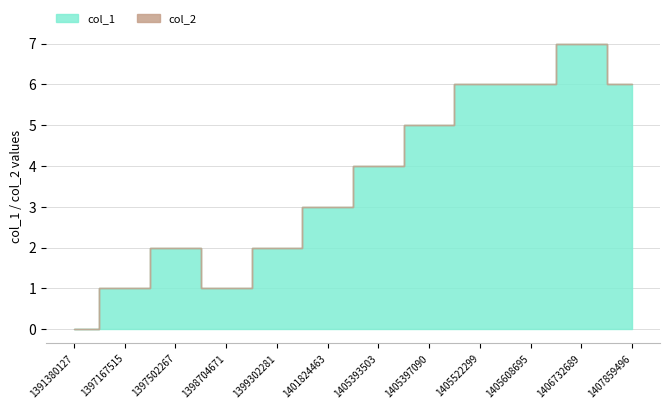

In col_1, how many points are lower than both neighbors (excluding endpoints)?

1